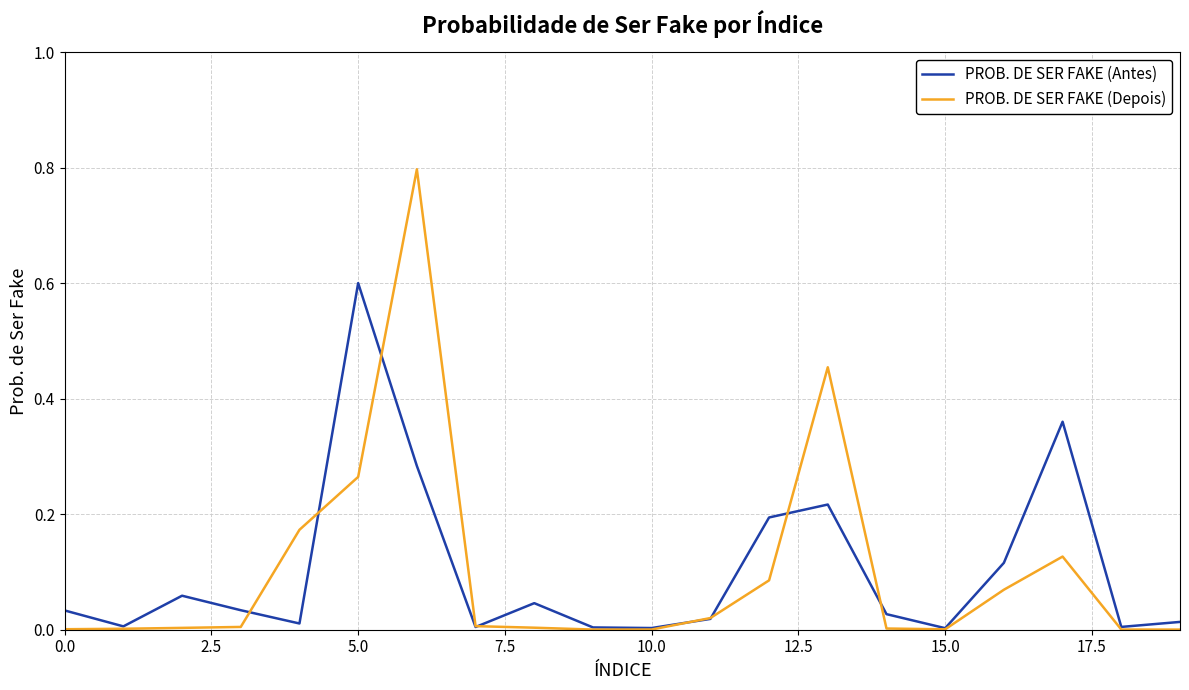

List the series in order of their peak value, highest first.

PROB. DE SER FAKE (Depois), PROB. DE SER FAKE (Antes)